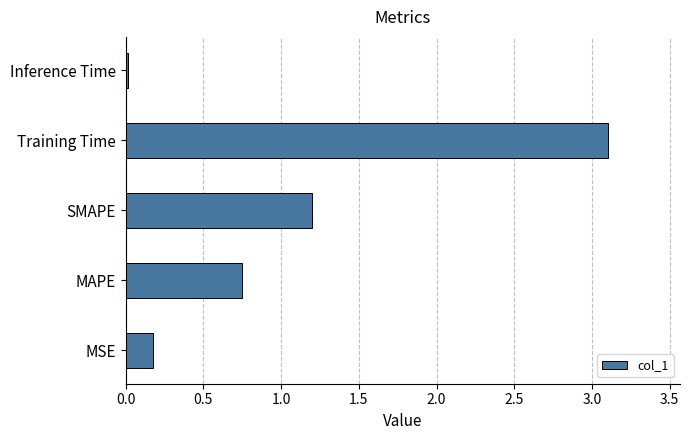

Where is the data nearest to the value 1?

SMAPE